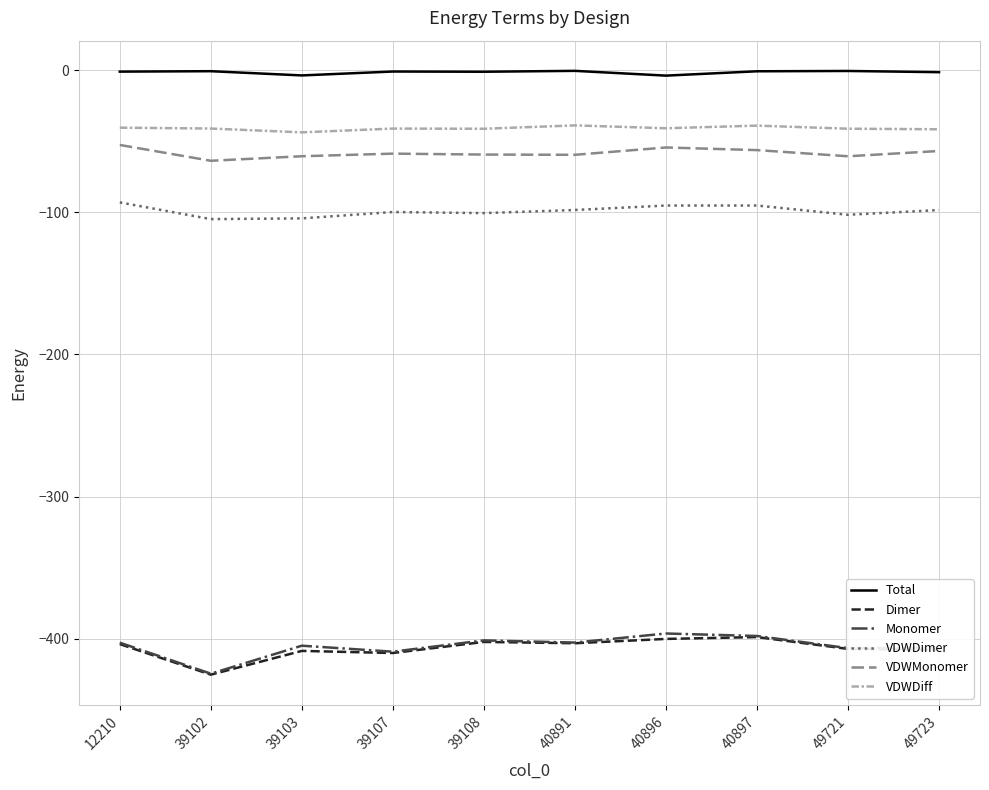

Is it true that Monomer equals -406.6 at 49721?

True